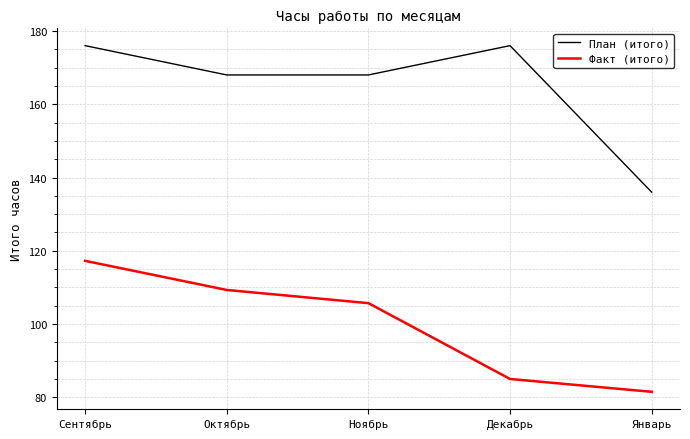

Which series has the widest spread of values?

План (итого)